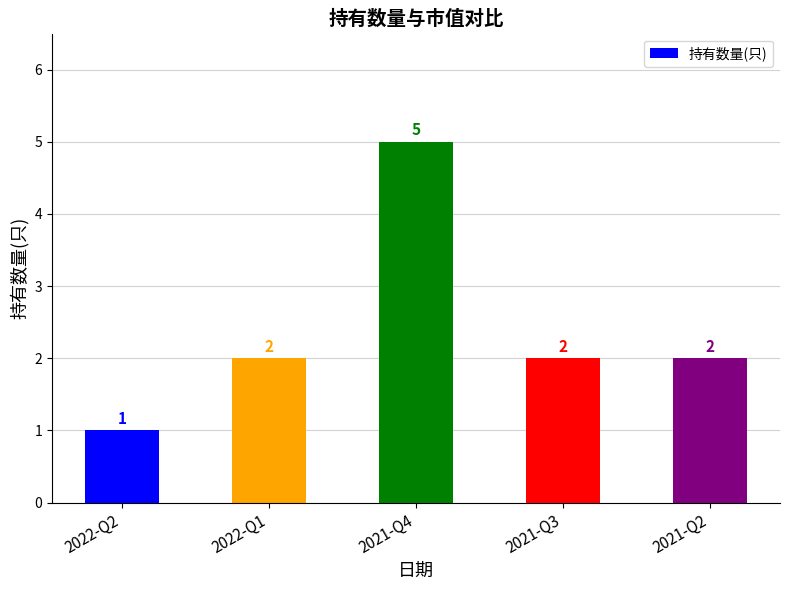

What is the change in value from 2021-Q4 to 2021-Q3?

-3